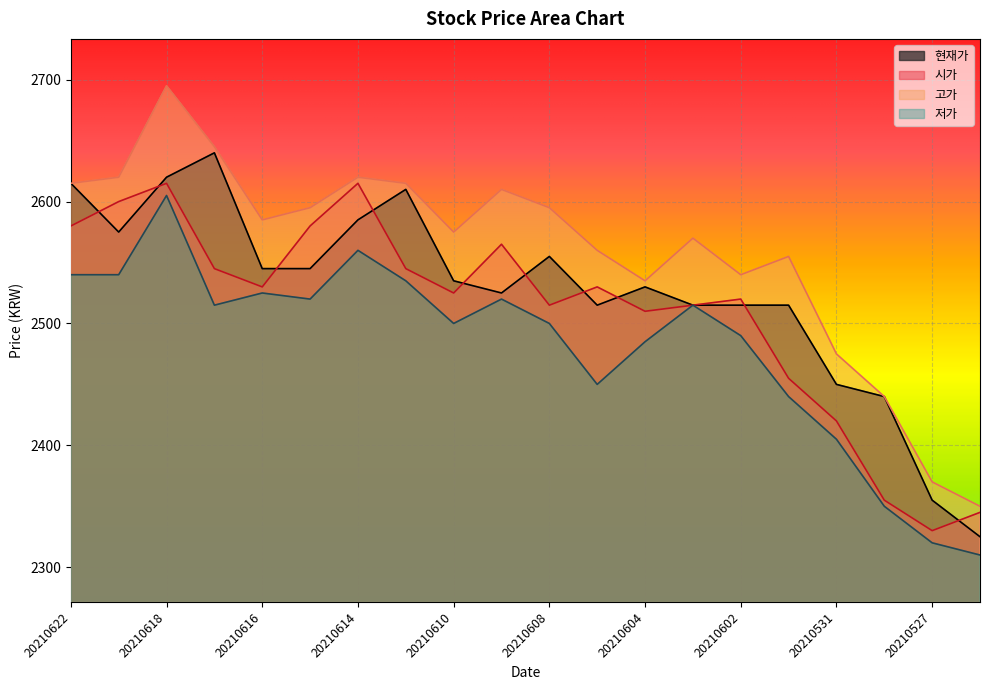

True or false: 시가 and 저가 intersect in this chart.

False